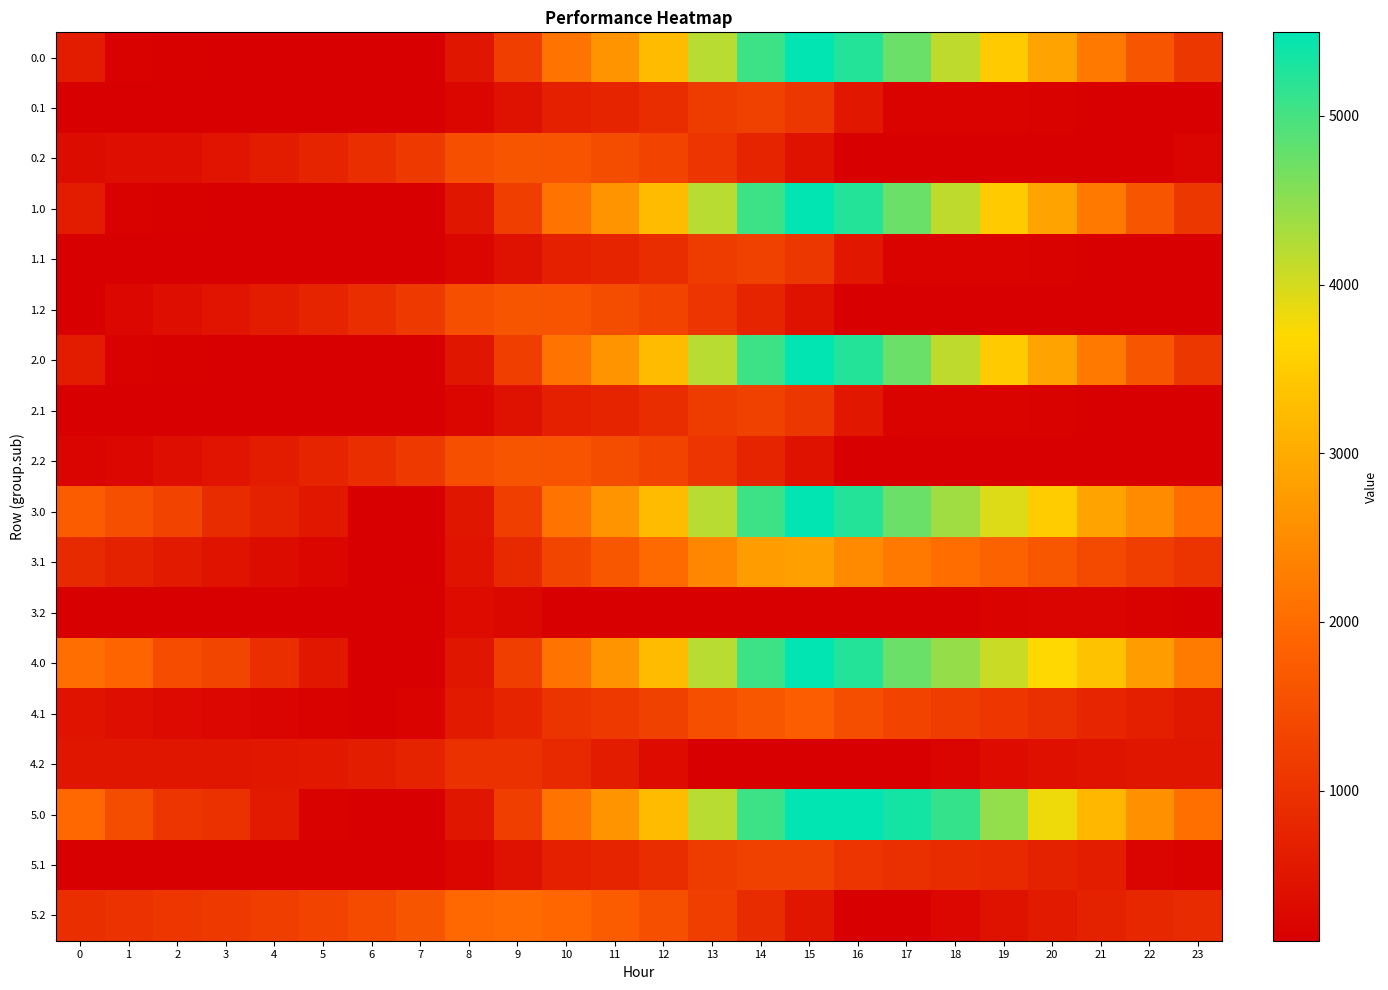

Reading left to right, what are all the values shown in this chart?

0.0: 0=611.0	1=157.0	2=131.2	3=126.7	4=121.8	5=118.0	6=109.9	7=109.9	8=501.2	9=1210.9	10=2118.0	11=2628.8	12=3242.0	13=4195.1	14=5056.7	15=5495.3	16=5241.9	17=4742.0	18=4149.4	19=3493.6	20=2857.4	21=2212.6	22=1614.3	23=1097.8
0.1: 0=109.9	1=109.9	2=109.9	3=109.9	4=109.9	5=109.9	6=109.9	7=109.9	8=233.9	9=423.1	10=694.4	11=780.5	12=913.8	13=1152.8	14=1265.4	15=1090.5	16=537.7	17=183.0	18=177.6	19=177.3	20=162.7	21=130.0	22=109.9	23=109.9
0.2: 0=333.1	1=363.0	2=363.0	3=480.9	4=605.2	5=758.6	6=928.1	7=1149.3	8=1510.4	9=1620.7	10=1596.9	11=1475.1	12=1302.2	13=1059.3	14=769.0	15=439.8	16=109.9	17=109.9	18=109.9	19=109.9	20=109.9	21=109.9	22=109.9	23=221.3
1.0: 0=611.0	1=157.0	2=131.2	3=126.7	4=121.8	5=118.0	6=109.9	7=109.9	8=501.2	9=1210.9	10=2118.0	11=2628.8	12=3242.0	13=4195.1	14=5056.7	15=5495.3	16=5241.9	17=4742.0	18=4149.4	19=3493.6	20=2857.4	21=2212.6	22=1614.3	23=1097.8
1.1: 0=109.9	1=109.9	2=109.9	3=109.9	4=109.9	5=109.9	6=109.9	7=109.9	8=233.9	9=423.1	10=694.4	11=780.5	12=913.8	13=1152.8	14=1265.4	15=1090.5	16=537.7	17=183.0	18=177.6	19=177.3	20=162.7	21=130.0	22=109.9	23=109.9
1.2: 0=123.7	1=249.7	2=363.0	3=480.9	4=605.2	5=758.6	6=928.1	7=1149.3	8=1510.4	9=1620.7	10=1596.9	11=1475.1	12=1302.2	13=1059.3	14=769.0	15=439.8	16=109.9	17=109.9	18=109.9	19=109.9	20=109.9	21=109.9	22=109.9	23=109.9
2.0: 0=611.0	1=157.0	2=131.2	3=126.7	4=121.8	5=118.0	6=109.9	7=109.9	8=501.2	9=1210.9	10=2118.0	11=2628.8	12=3242.0	13=4195.1	14=5056.7	15=5495.3	16=5241.9	17=4742.0	18=4149.4	19=3493.6	20=2857.4	21=2212.6	22=1614.3	23=1097.8
2.1: 0=109.9	1=109.9	2=109.9	3=109.9	4=109.9	5=109.9	6=109.9	7=109.9	8=233.9	9=423.1	10=694.4	11=780.5	12=913.8	13=1152.8	14=1265.4	15=1090.5	16=537.7	17=183.0	18=177.6	19=177.3	20=162.7	21=130.0	22=109.9	23=109.9
2.2: 0=221.7	1=249.7	2=363.0	3=480.9	4=605.2	5=758.6	6=928.1	7=1149.3	8=1510.4	9=1620.7	10=1596.9	11=1475.1	12=1302.2	13=1059.3	14=769.0	15=439.8	16=109.9	17=109.9	18=109.9	19=109.9	20=109.9	21=109.9	22=109.9	23=109.9
3.0: 0=1739.0	1=1504.2	2=1308.9	3=900.5	4=710.7	5=522.1	6=109.9	7=109.9	8=501.2	9=1210.9	10=2118.0	11=2628.8	12=3242.0	13=4195.1	14=5056.7	15=5495.3	16=5241.9	17=4742.0	18=4368.6	19=3932.0	20=3515.0	21=2870.2	22=2491.1	23=2006.7
3.1: 0=864.8	1=719.3	2=587.0	3=460.1	4=336.2	5=226.4	6=110.0	7=109.9	8=448.7	9=852.7	10=1338.9	11=1628.5	12=1976.6	13=2430.5	14=2757.8	15=2801.3	16=2467.7	17=2215.6	18=2025.4	19=1840.3	20=1640.8	21=1423.2	22=1218.3	23=1034.1
3.2: 0=109.9	1=109.9	2=109.9	3=109.9	4=109.9	5=109.9	6=109.9	7=149.9	8=329.8	9=257.6	10=109.9	11=109.9	12=109.9	13=109.9	14=109.9	15=109.9	16=109.9	17=109.9	18=116.8	19=182.2	20=199.9	21=190.4	22=159.6	23=109.9
4.0: 0=2038.0	1=1872.9	2=1458.4	3=1338.9	4=929.9	5=522.1	6=109.9	7=109.9	8=501.2	9=1210.9	10=2118.0	11=2628.8	12=3242.0	13=4195.1	14=5056.7	15=5495.3	16=5241.9	17=4742.0	18=4438.3	19=4071.4	20=3706.7	21=3350.8	22=2752.5	23=2236.0
4.1: 0=446.5	1=370.7	2=308.1	3=250.9	4=196.7	5=156.6	6=109.9	7=178.1	8=585.2	9=774.4	10=1045.7	11=1131.8	12=1265.1	13=1504.1	14=1643.9	15=1755.7	16=1491.8	17=1309.4	18=1188.9	19=1073.5	20=943.7	21=795.8	22=660.6	23=546.1
4.2: 0=499.4	1=512.5	2=513.0	3=518.0	4=529.5	5=570.0	6=626.7	7=734.9	8=983.2	9=980.6	10=841.7	11=604.7	12=316.6	13=109.9	14=109.9	15=109.9	16=109.9	17=109.9	18=185.1	19=318.8	20=404.8	21=463.8	22=502.0	23=500.5
5.0: 0=1925.0	1=1471.0	2=1056.5	3=985.3	4=576.4	5=168.5	6=109.9	7=109.9	8=501.2	9=1210.9	10=2118.0	11=2628.8	12=3242.0	13=4195.1	14=5056.7	15=5495.3	16=5495.3	17=5349.0	18=5109.9	19=4454.1	20=3817.9	21=3173.1	22=2574.8	23=2058.3
5.1: 0=121.1	1=109.9	2=109.9	3=109.9	4=109.9	5=109.9	6=109.9	7=109.9	8=233.9	9=423.1	10=694.4	11=780.5	12=913.8	13=1152.8	14=1265.4	15=1265.4	16=1066.1	17=948.3	18=892.4	19=841.7	20=713.2	21=630.0	22=205.9	23=156.0
5.2: 0=935.2	1=1011.7	2=1075.6	3=1143.9	4=1218.8	5=1322.7	6=1442.7	7=1614.3	8=1925.9	9=1986.8	10=1912.5	11=1740.1	12=1516.7	13=1223.3	14=882.5	15=502.8	16=122.4	17=109.9	18=240.8	19=437.8	20=587.2	21=709.5	22=811.1	23=873.0